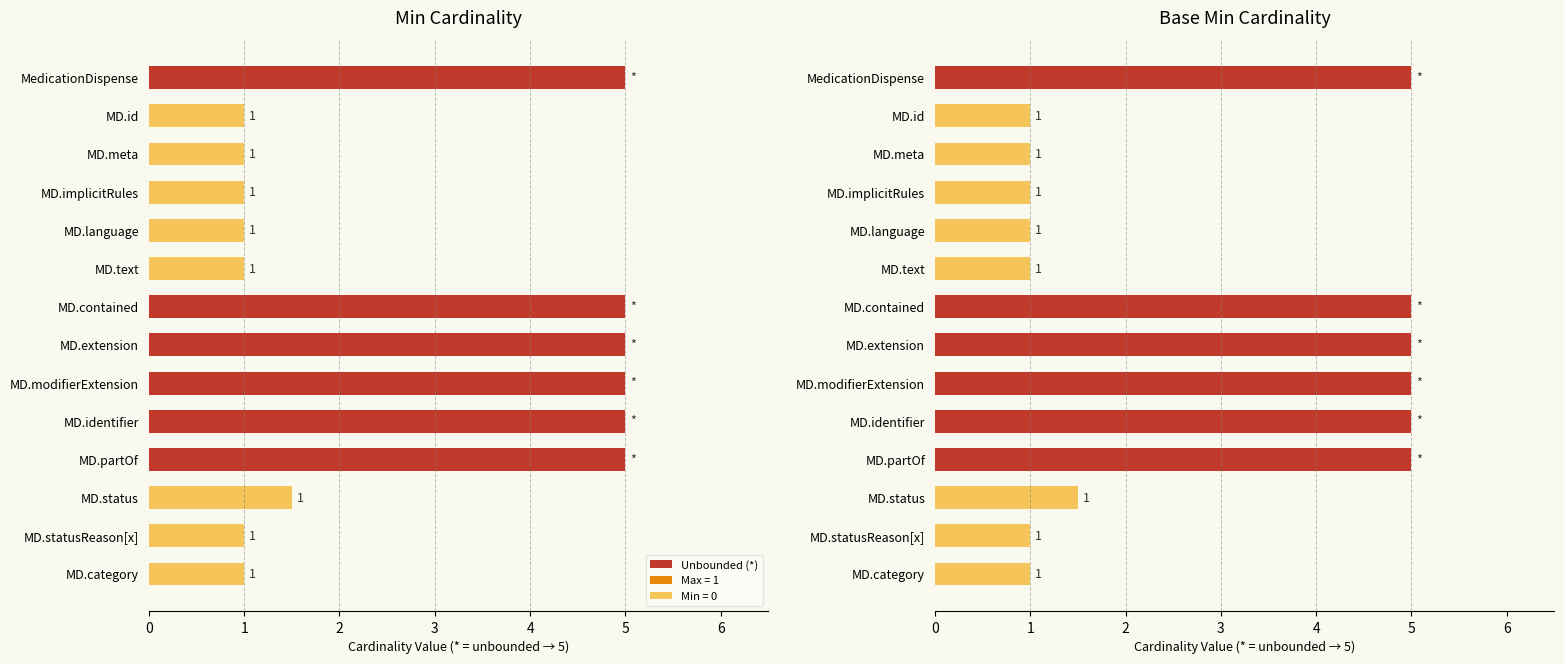

Does the chart contain stacked bars?

No